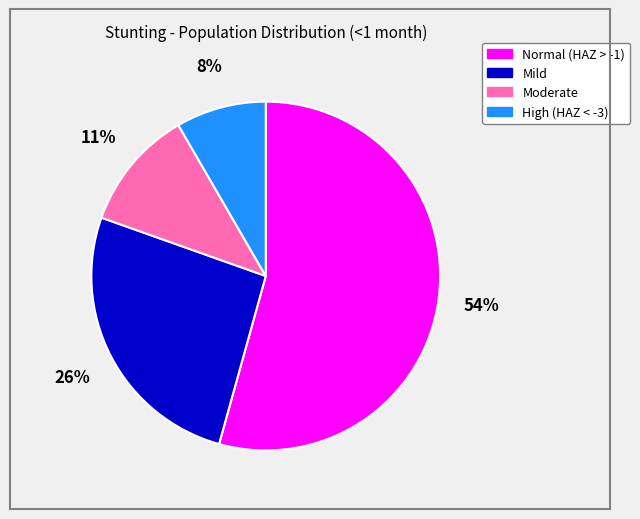

Count the number of slices in the pie.

4